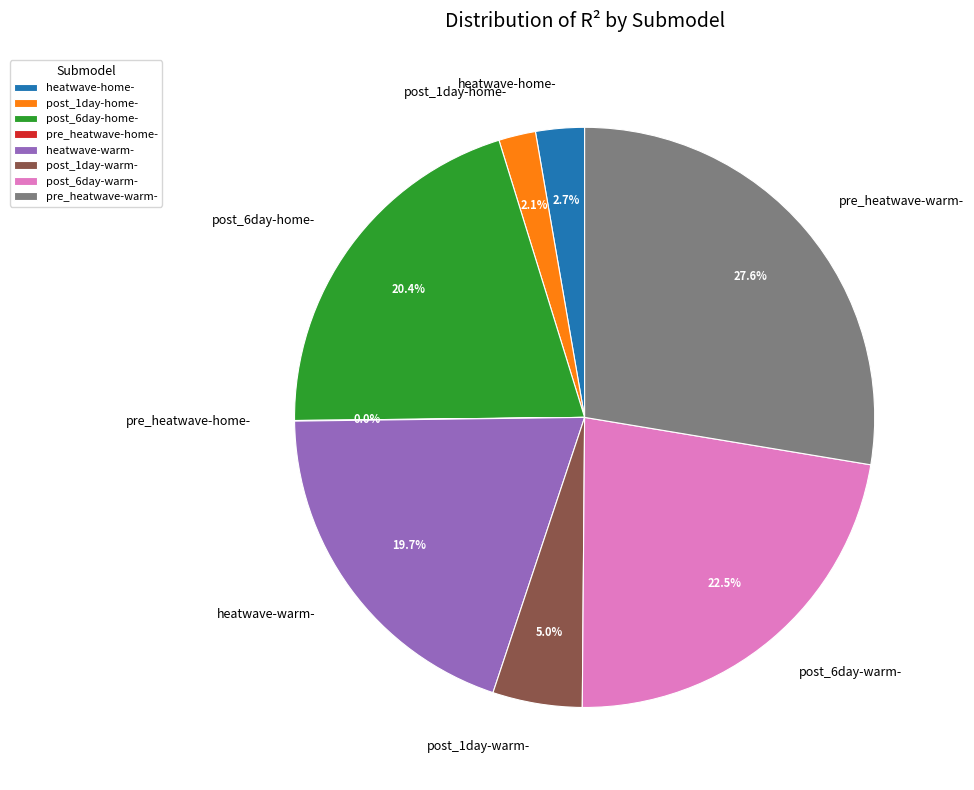

Combined, do post_6day-home- and post_1day-warm- account for over 50%?

No